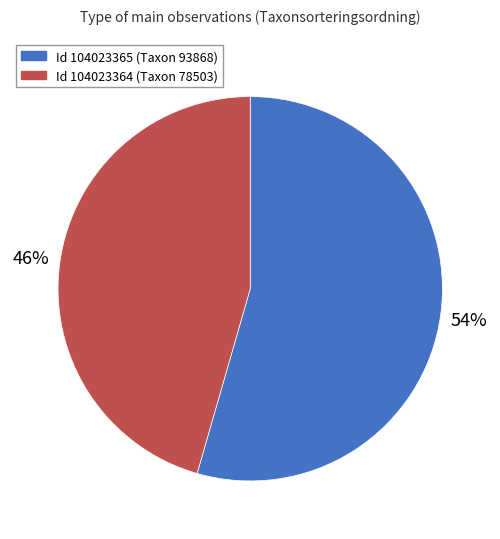

Is there a majority slice in this chart?

Yes